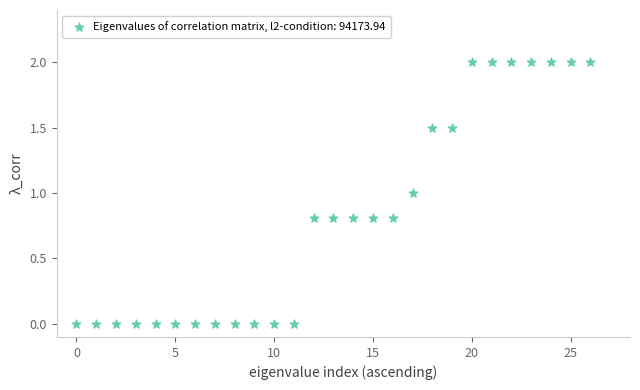

Count the number of points in this scatter plot.

27